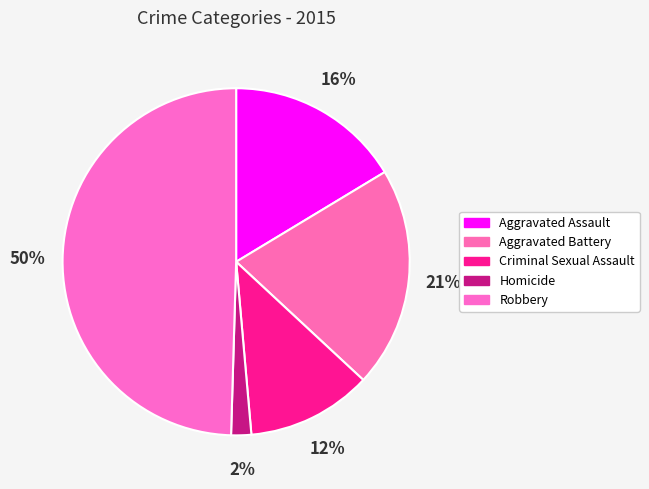

What percentage is the Robbery slice, to the nearest percent?

50%